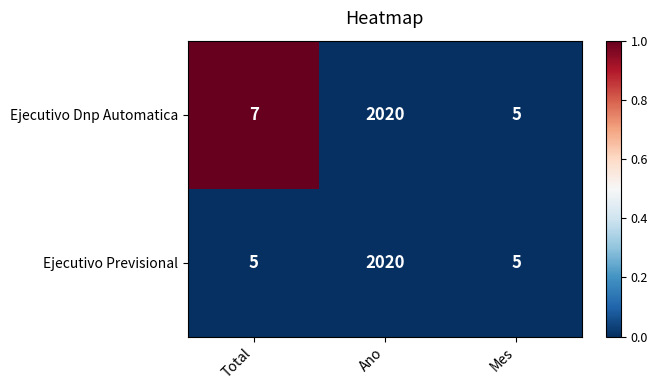

The Ejecutivo Dnp Automatica series shows 3313 at Ano. True or false?

False